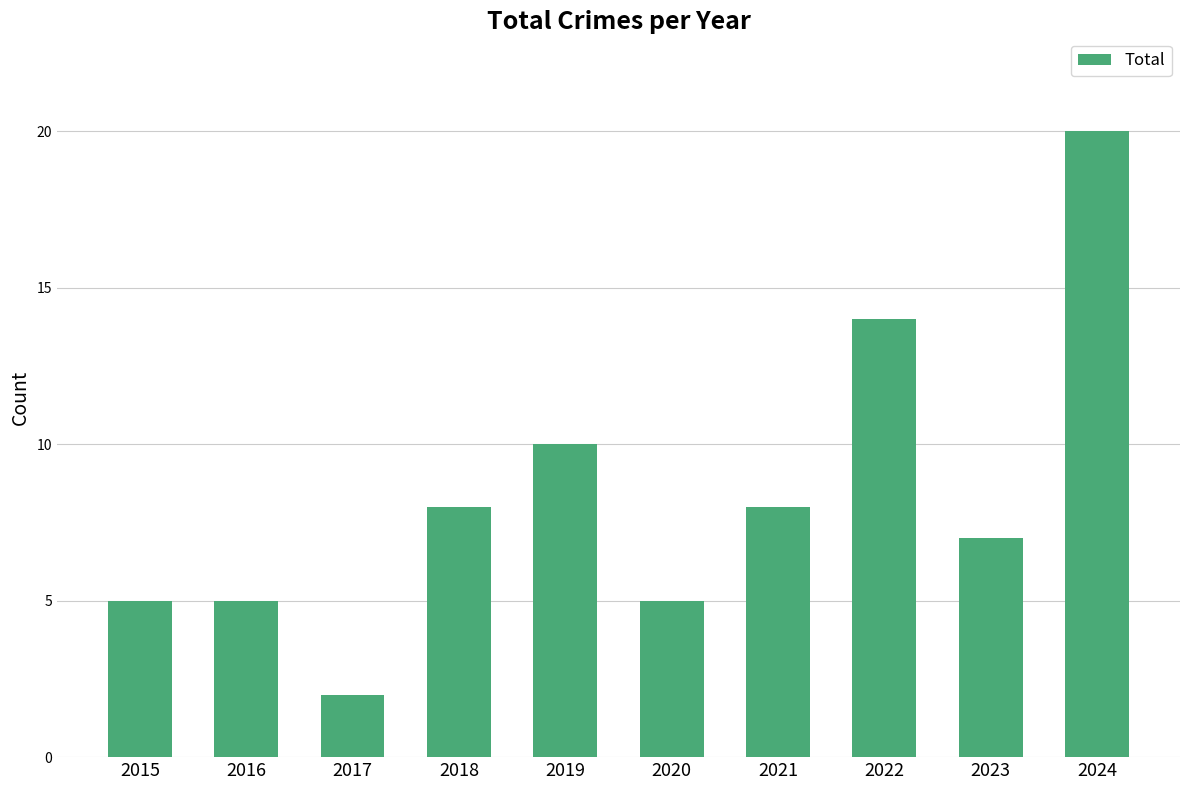

Is it true that the value at 2017 is 2?

True